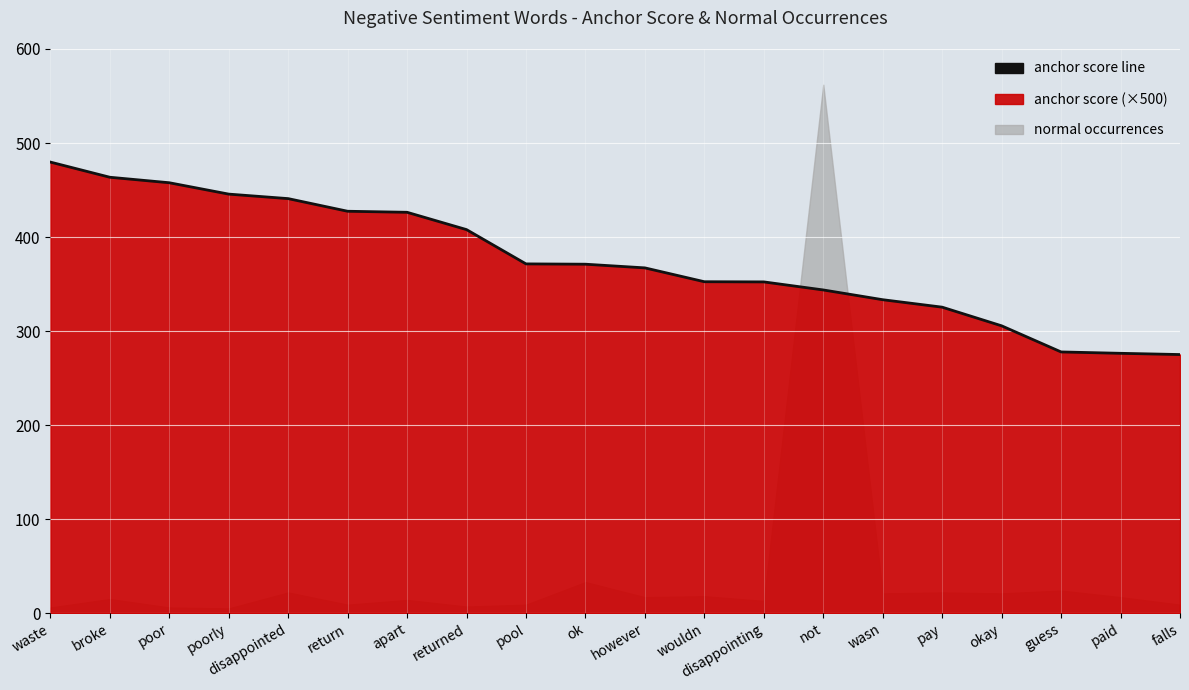

At which label is the value closest to 377?

pool